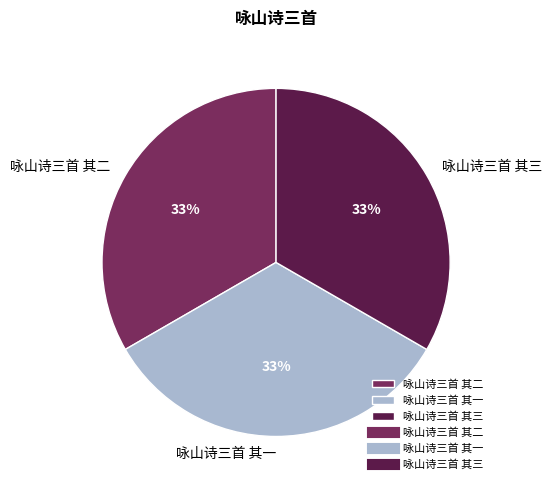

The 咏山诗三首 其二 slice represents 33% of the pie. True or false?

True